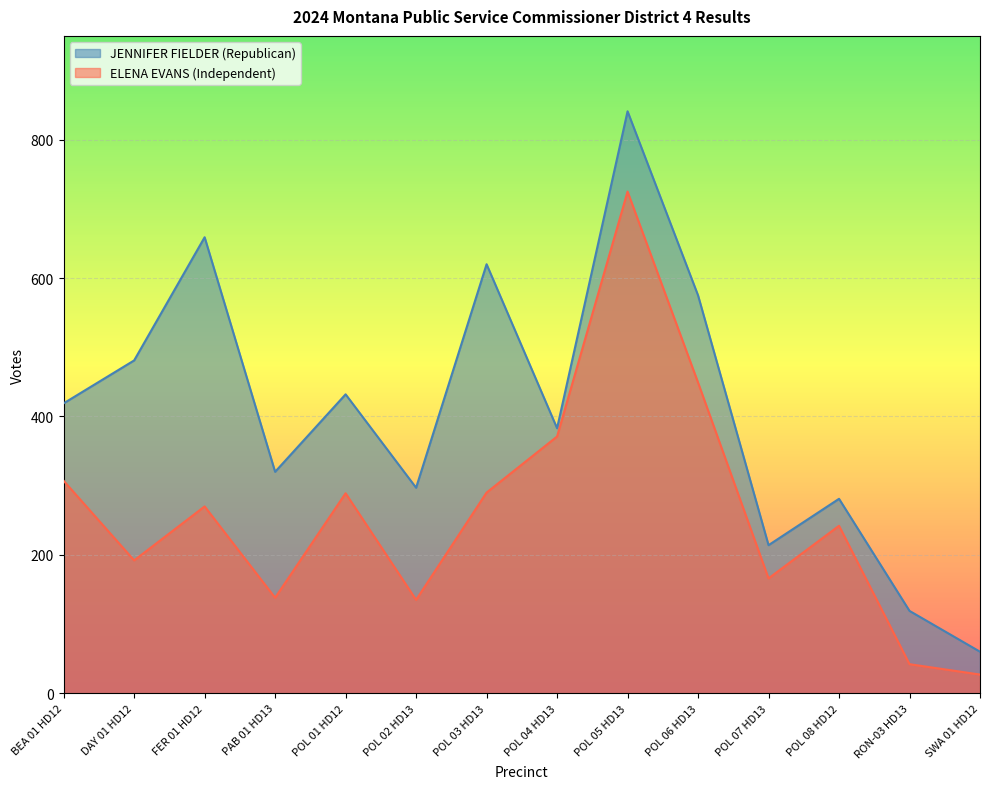

The value of JENNIFER FIELDER (Republican) at PAB 01 HD13 is 320. True or false?

True